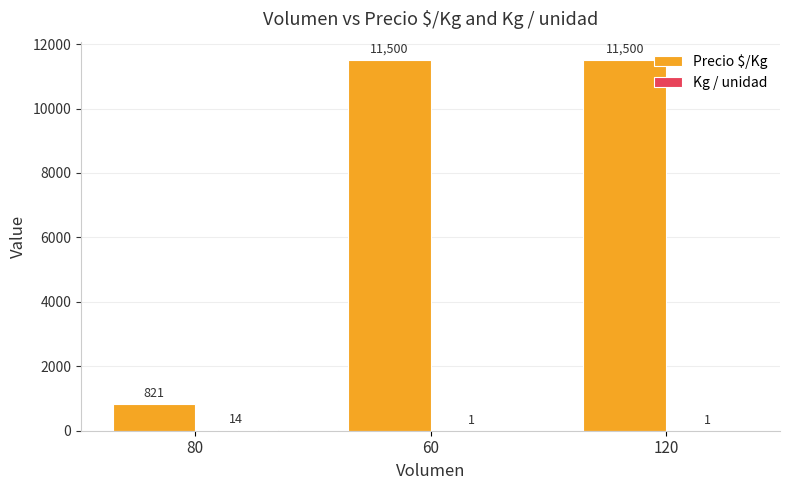

Is it true that Precio $/Kg equals 821 at 80?

True